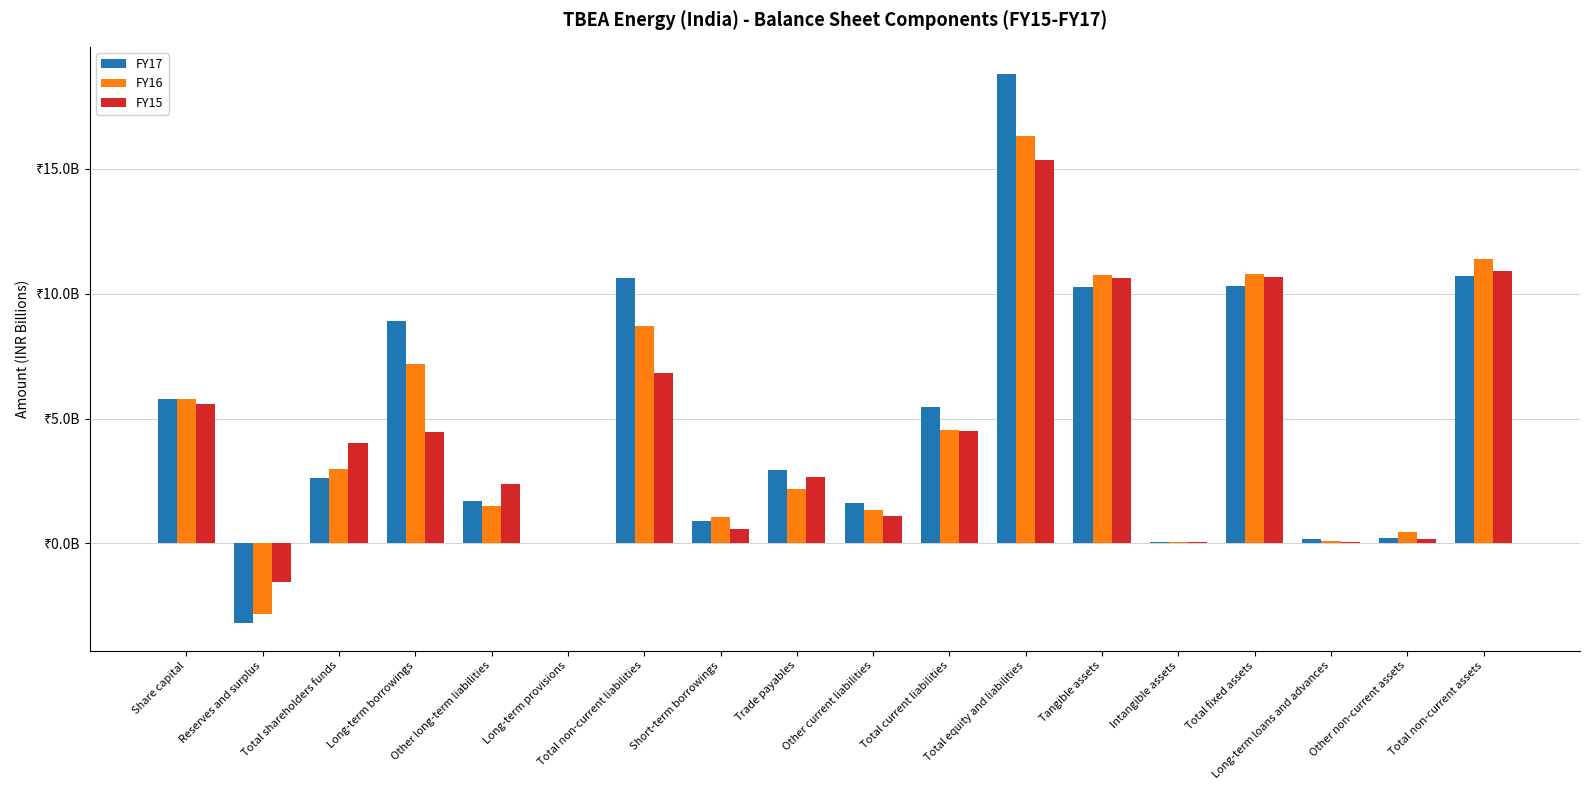

List the series in order of their peak value, highest first.

FY17, FY16, FY15